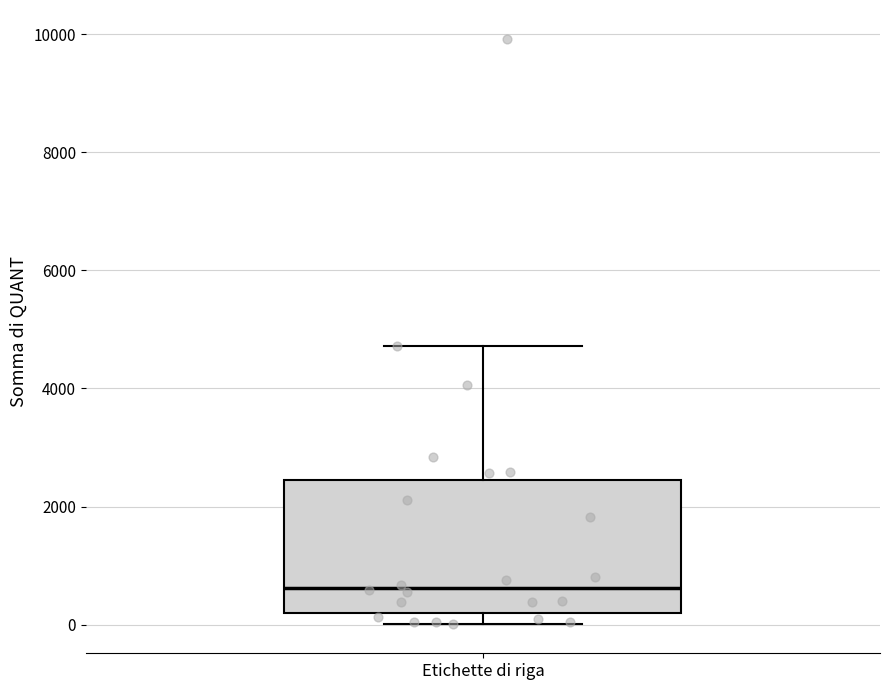

Where does the upper whisker of the box for Etichette di riga end on the y-axis? The values are not printed on the chart, so give them approximately, as read against the axis.

4800